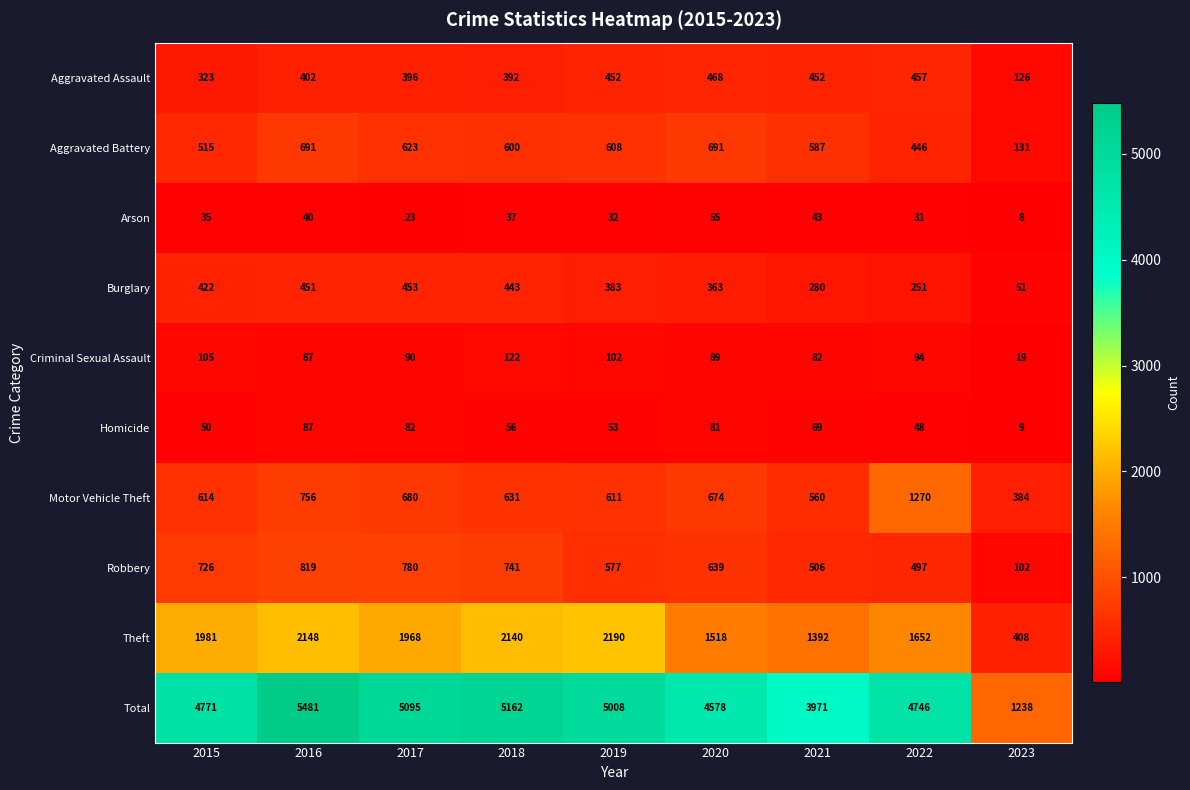

What is the approximate value of Arson at 2015, to the nearest 10?

40